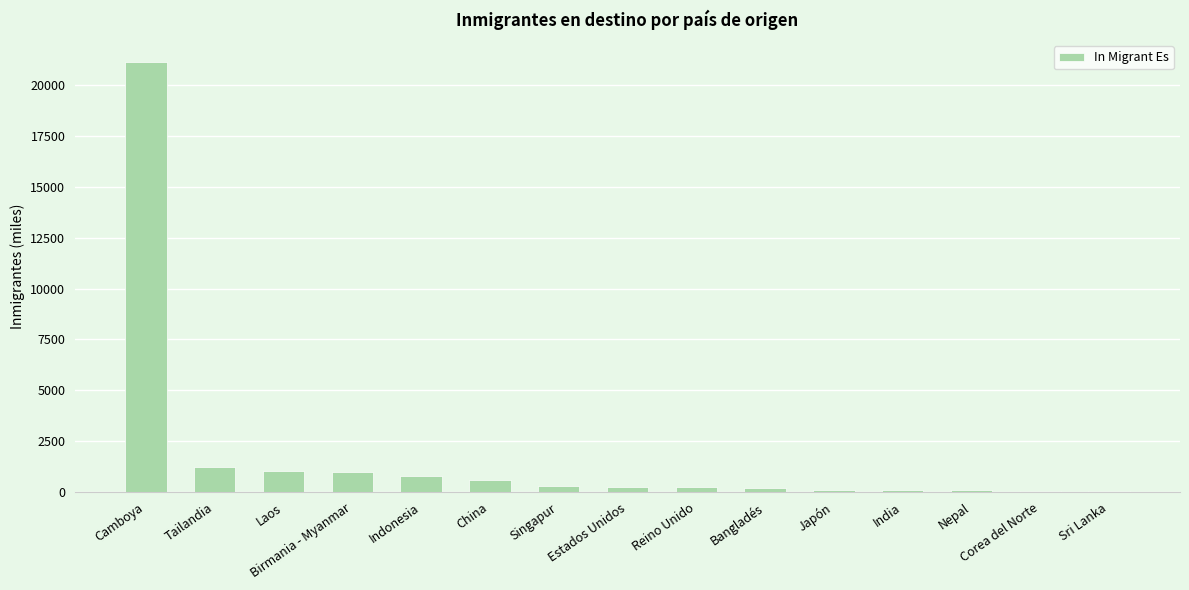

How many data points does each series have?

15